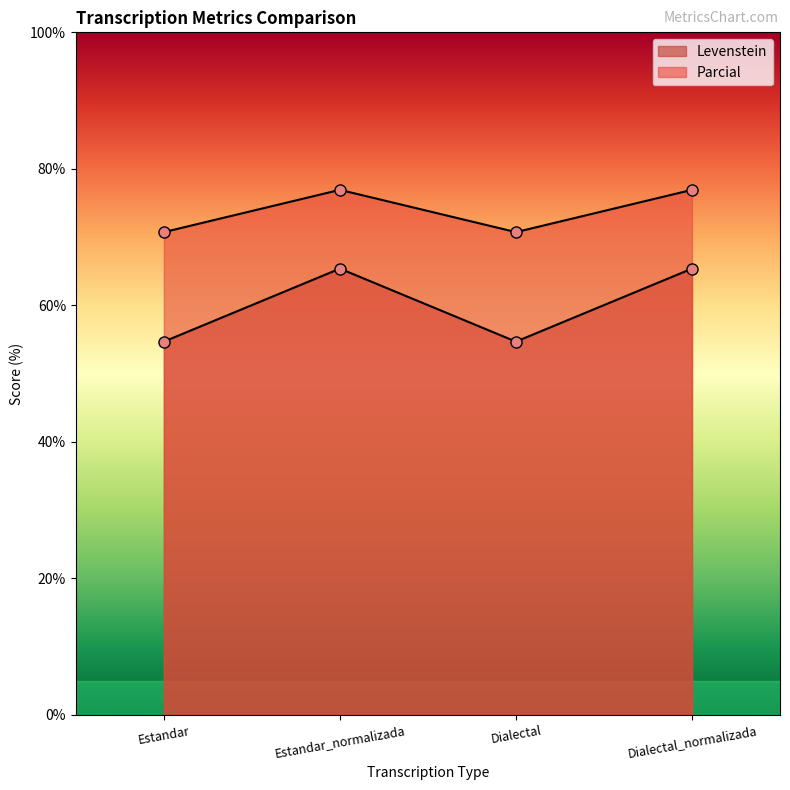

List the labels in order of Levenstein value, largest first.

Estandar_normalizada, Dialectal_normalizada, Estandar, Dialectal